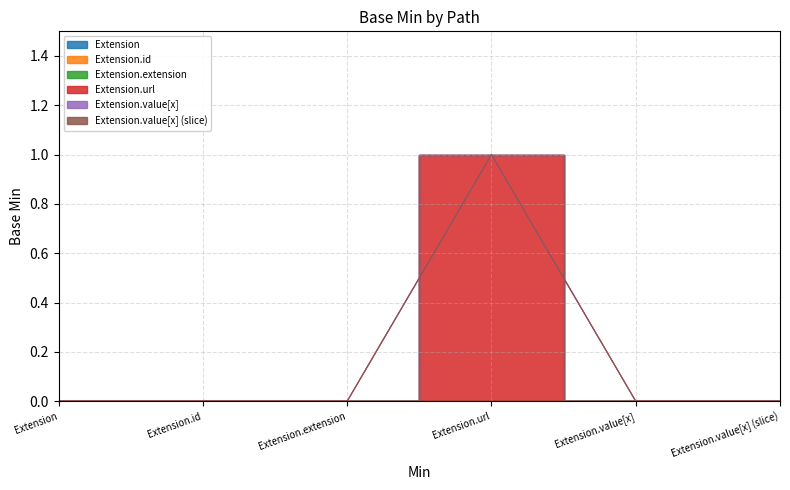

Is the value of Extension.value[x] (slice) at Extension.id greater than the value of Extension at Extension.id?

No